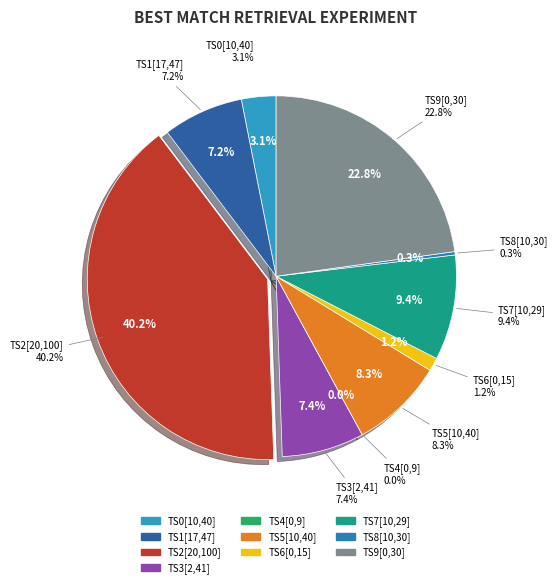

Does any single category account for the majority?

No